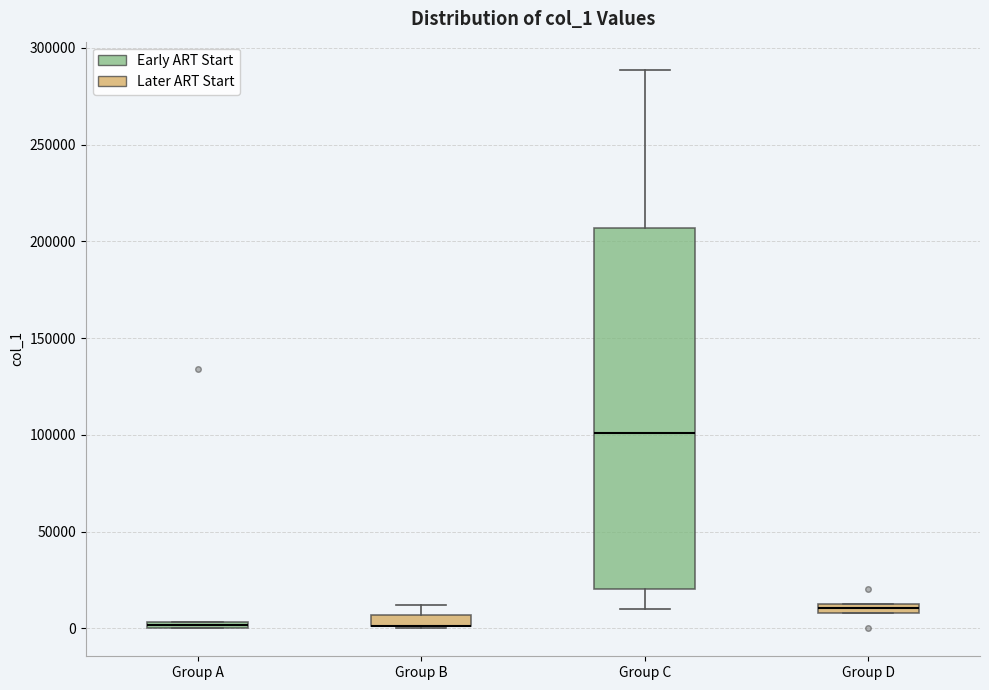

Which box is the tallest, from its lower edge to its upper edge?

Group C